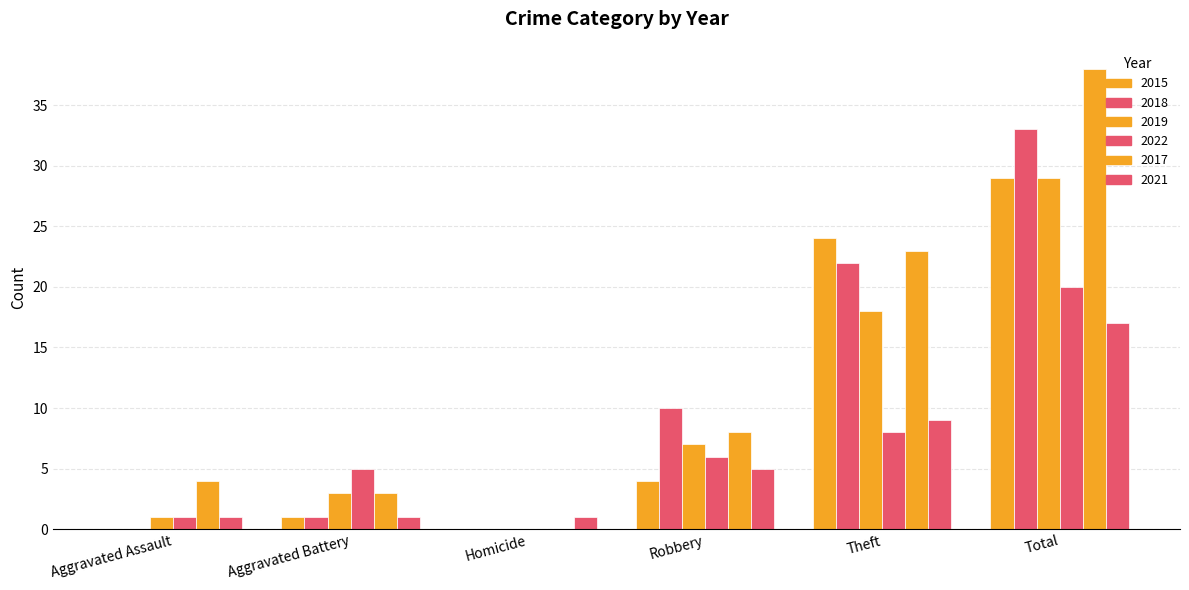

List the series in order of their peak value, lowest first.

2021, 2022, 2015, 2019, 2018, 2017